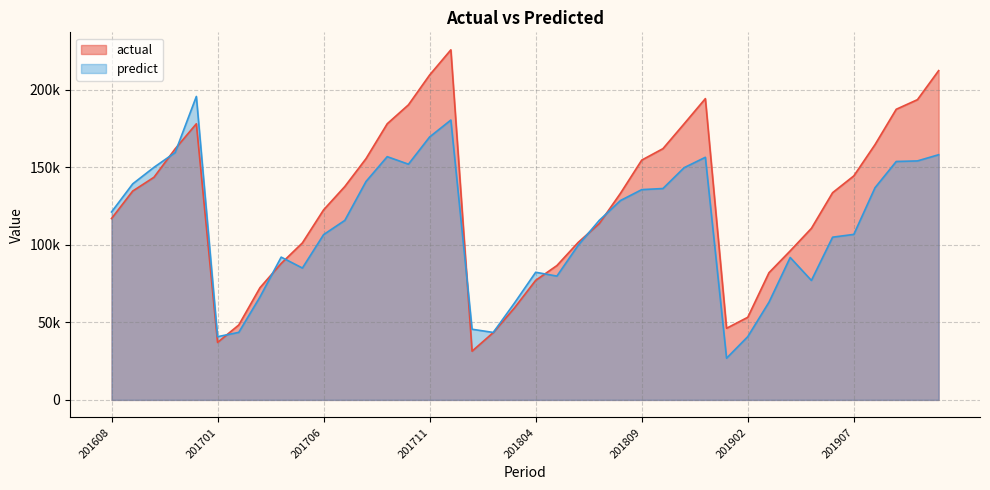

Where is the first local minimum for actual?

201701